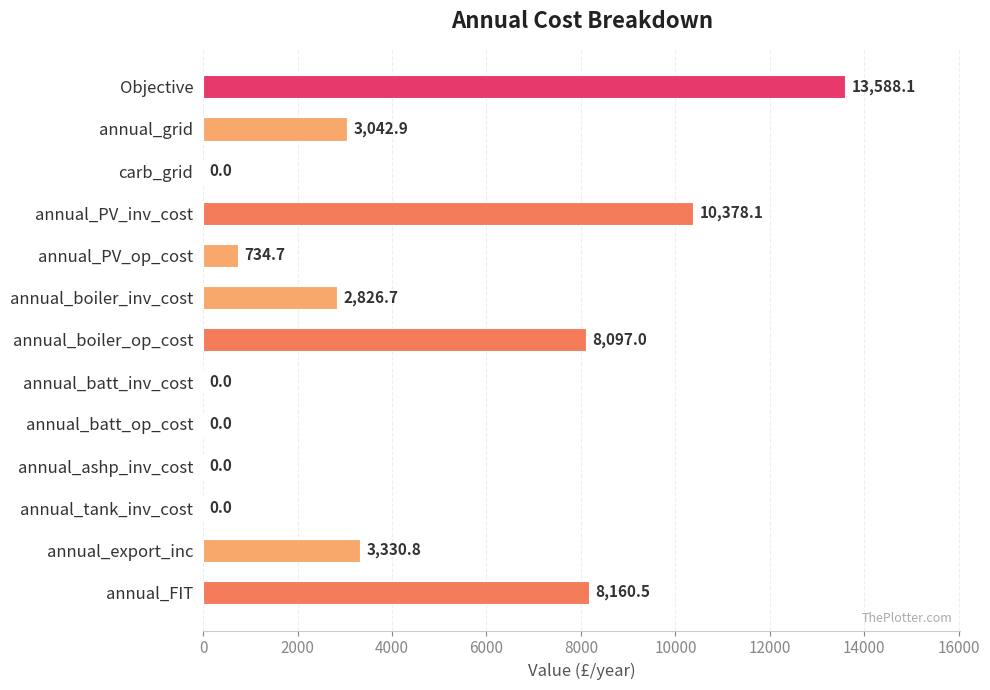

Are the bars horizontal?

Yes